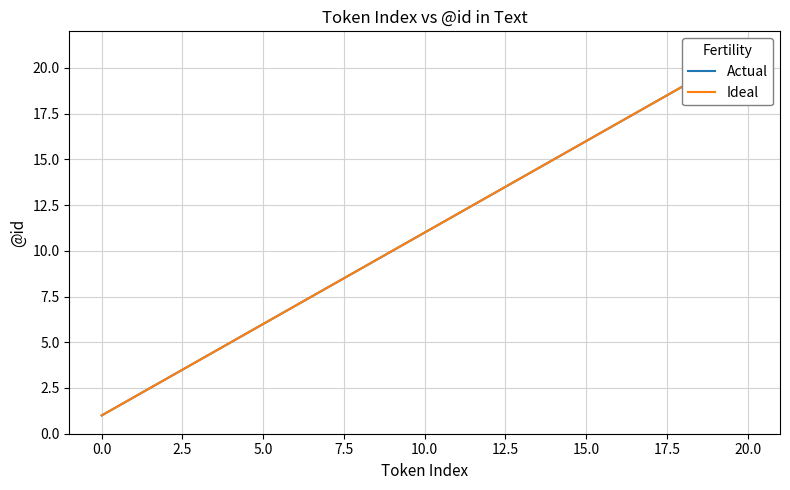

Is this an area chart (filled region under the line)?

No